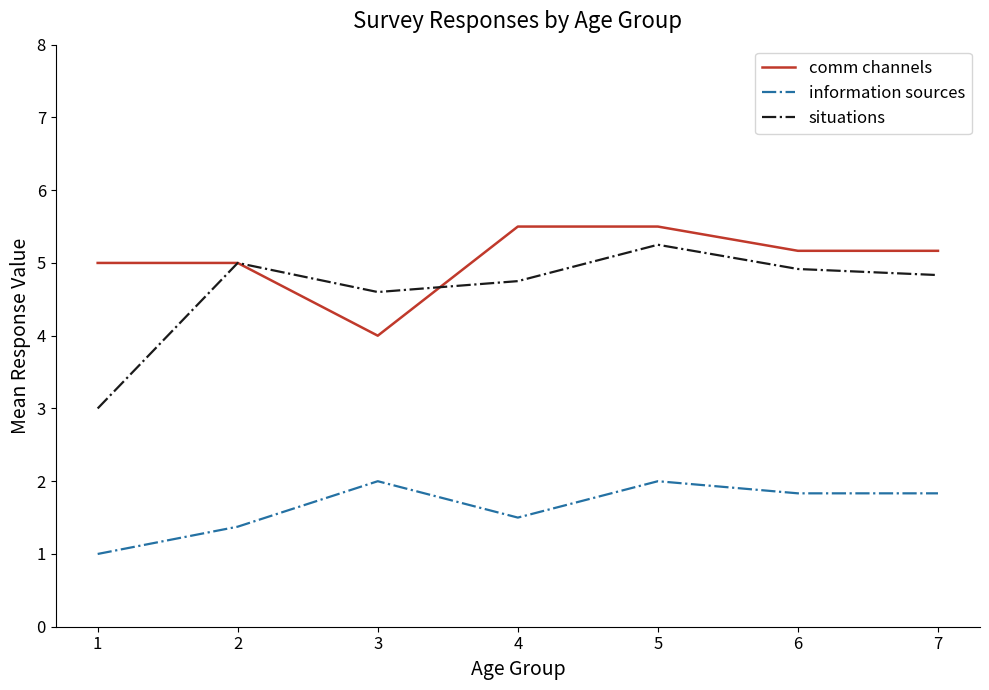

True or false: comm channels and situations intersect in this chart.

True